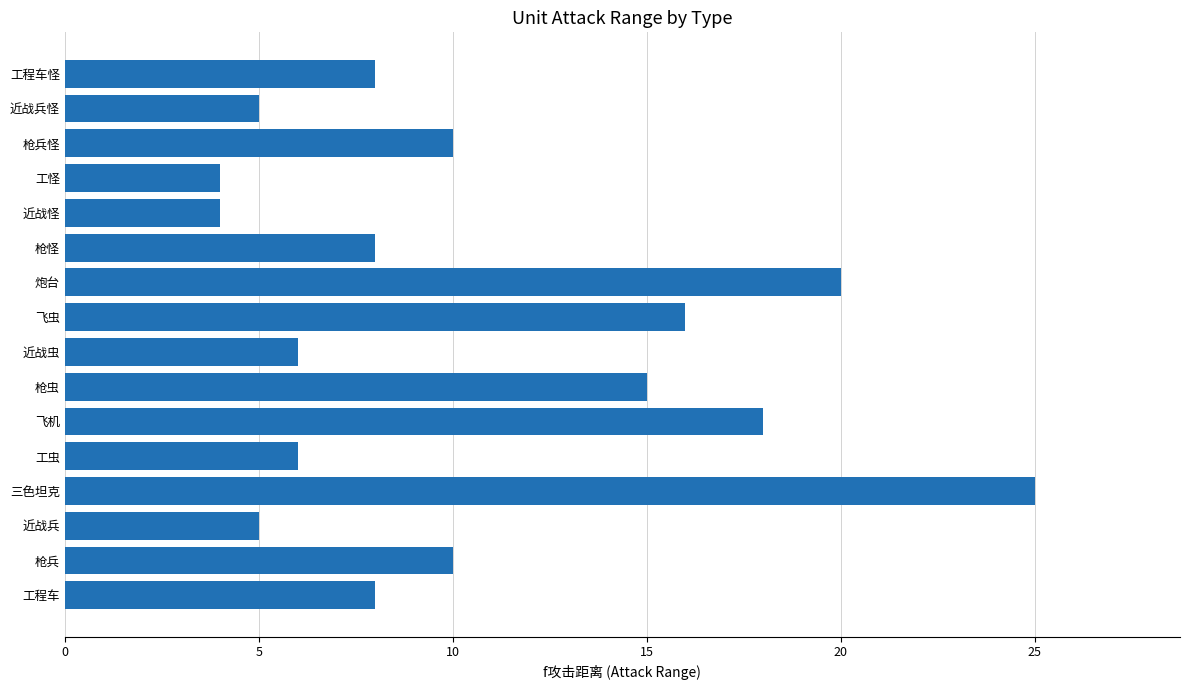

Are the bars grouped side by side (vs. stacked)?

No